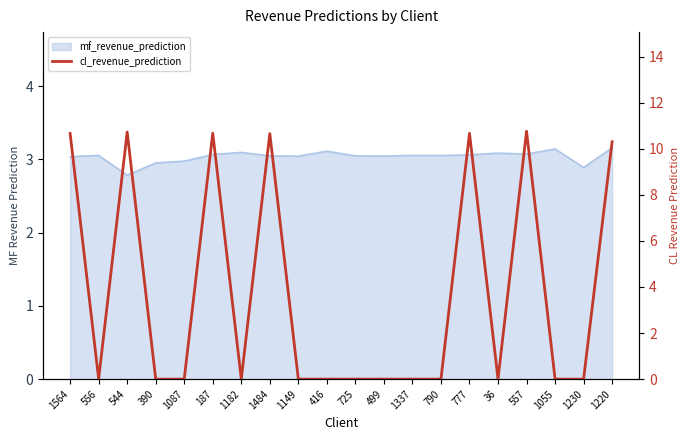

What is the label of the 19th point from the right?

556